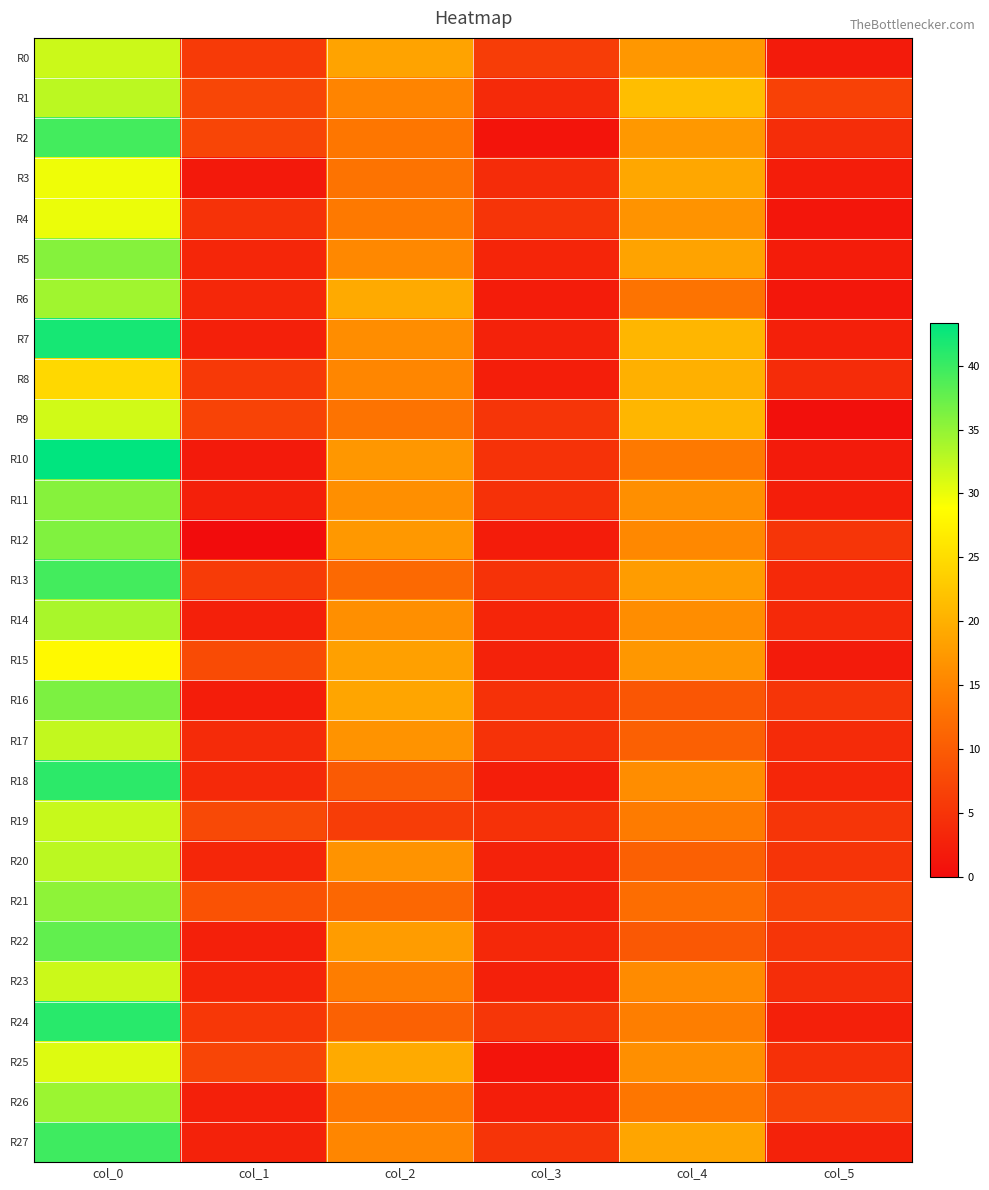

Rank the series at col_4 from highest to lowest value.

R1, R7, R9, R8, R3, R27, R5, R13, R2, R0, R15, R4, R25, R11, R14, R18, R23, R12, R24, R19, R10, R26, R6, R21, R17, R20, R22, R16